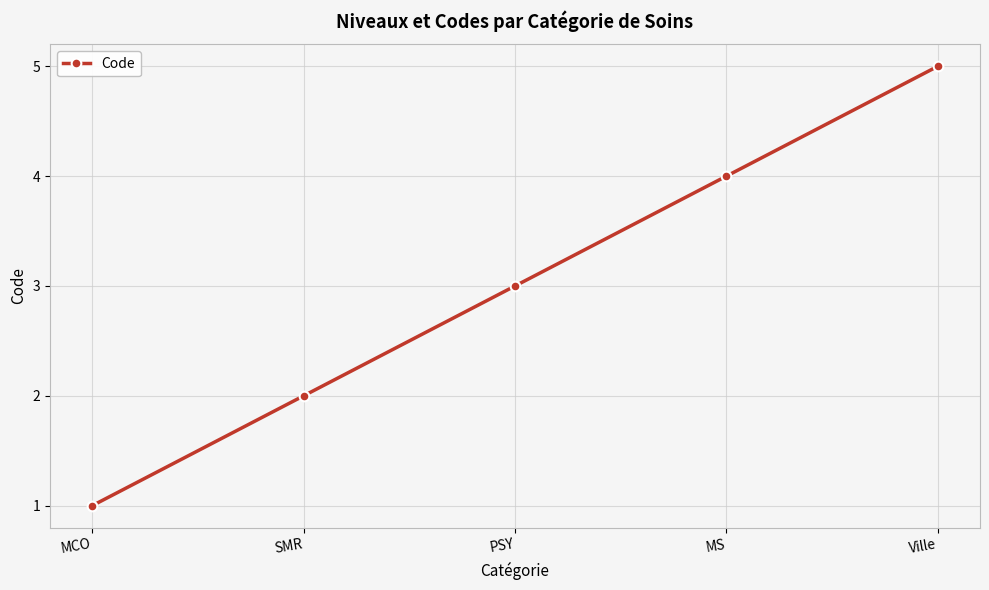

At which label is the value closest to 3?

PSY